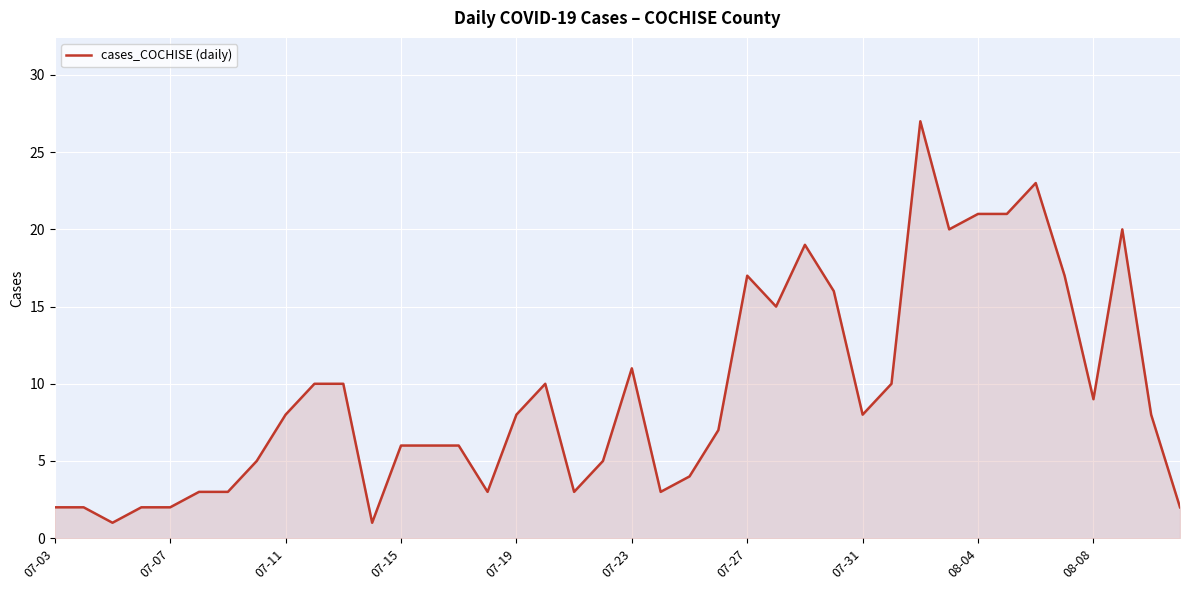

What is the maximum value shown in the chart?

27